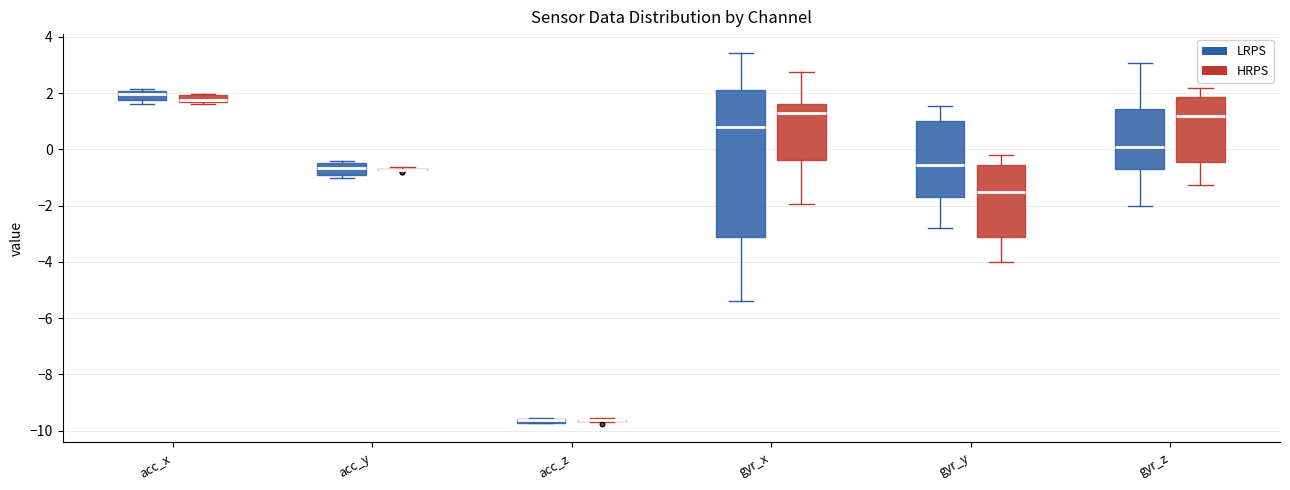

Where is the upper edge of the box for acc_y (LRPS) on the y-axis? The values are not printed on the chart, so give them approximately, as read against the axis.

-0.4